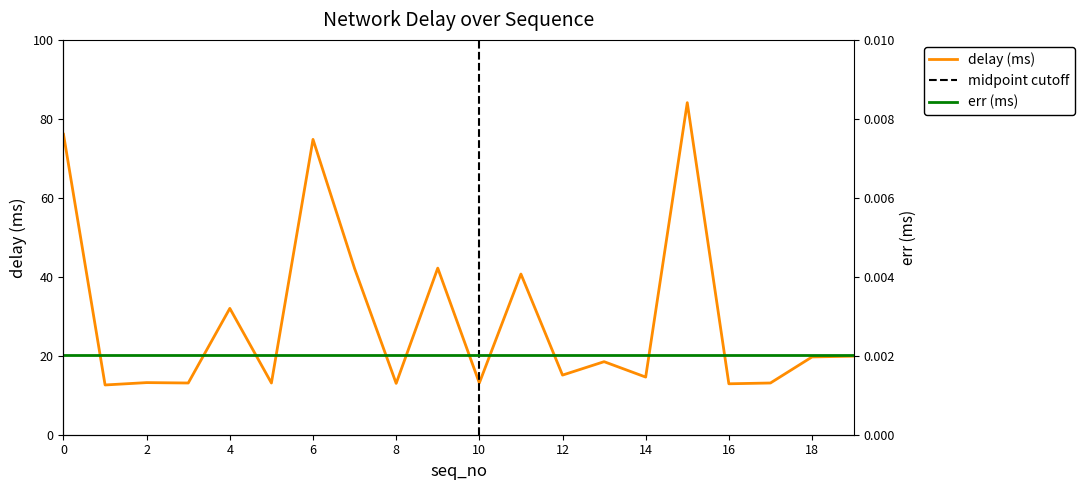

Which has a higher value, 18 or 1?

18